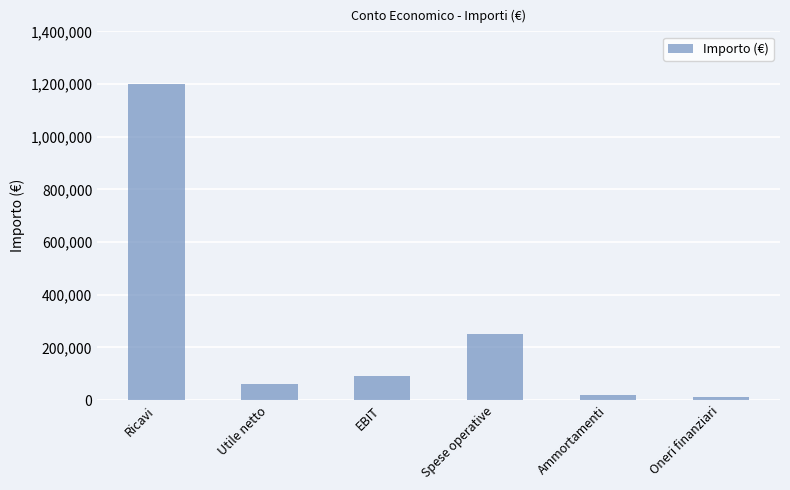

What is the maximum value shown in the chart?

1200000